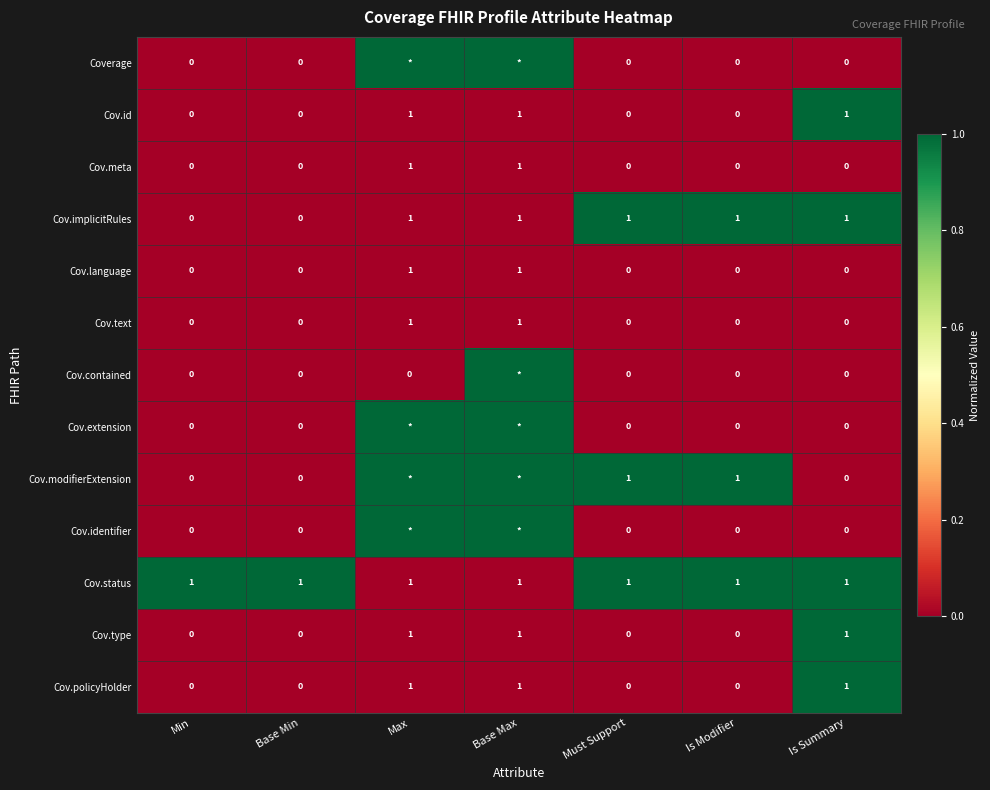

How many values in the Cov.meta series exceed 0?

2